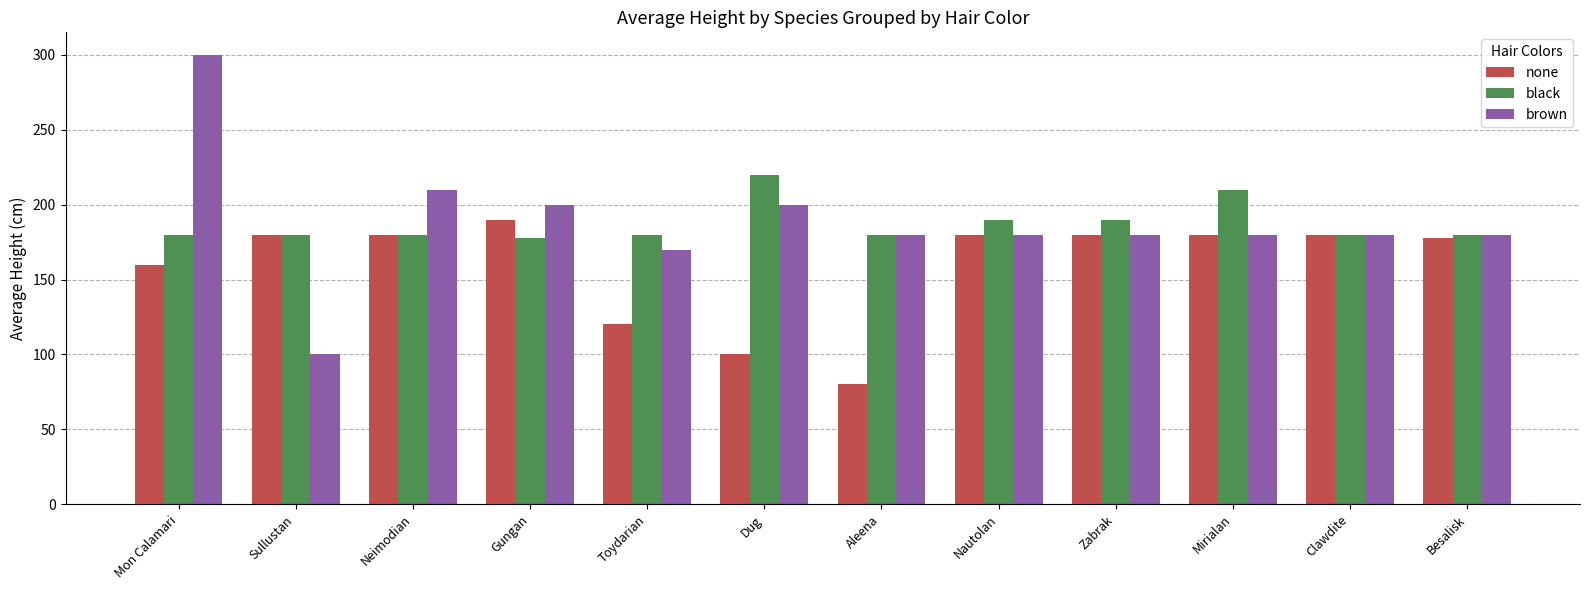

The black series shows 180 at Toydarian. True or false?

True